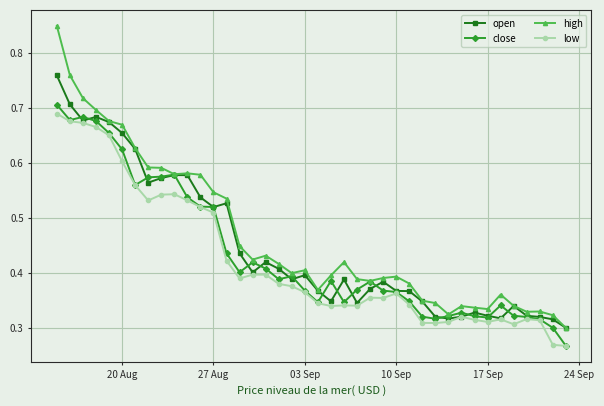

Which series has the widest spread of values?

high